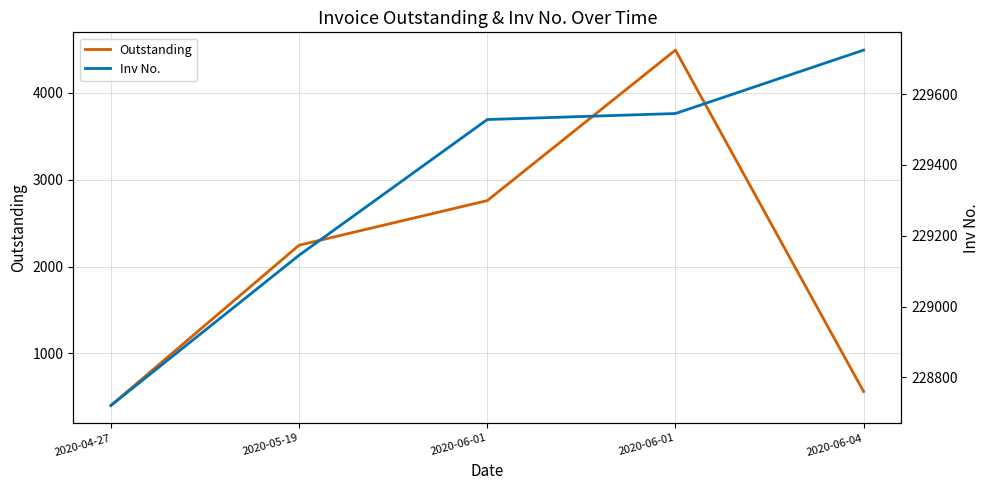

List the labels in order of Outstanding value, largest first.

2020-06-01, 2020-06-01, 2020-05-19, 2020-06-04, 2020-04-27